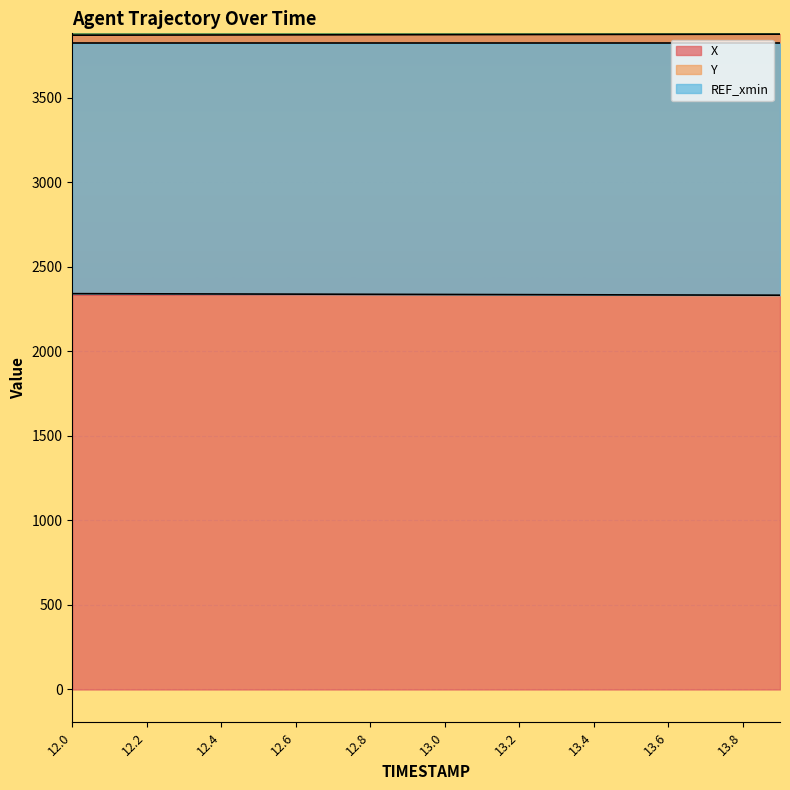

What is the minimum value for X?

3868.7